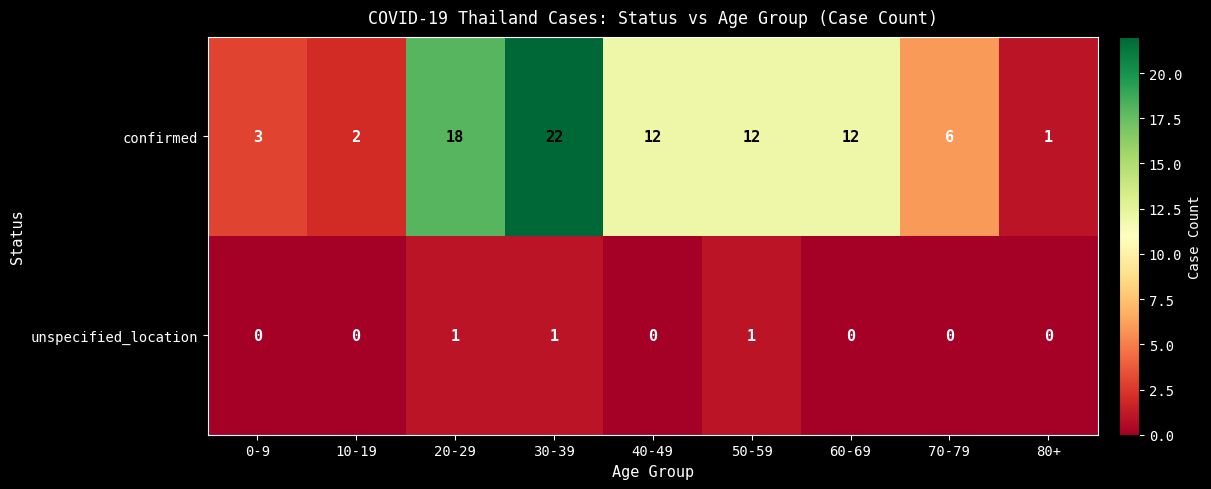

At how many categories does at least one series exceed 4?

6